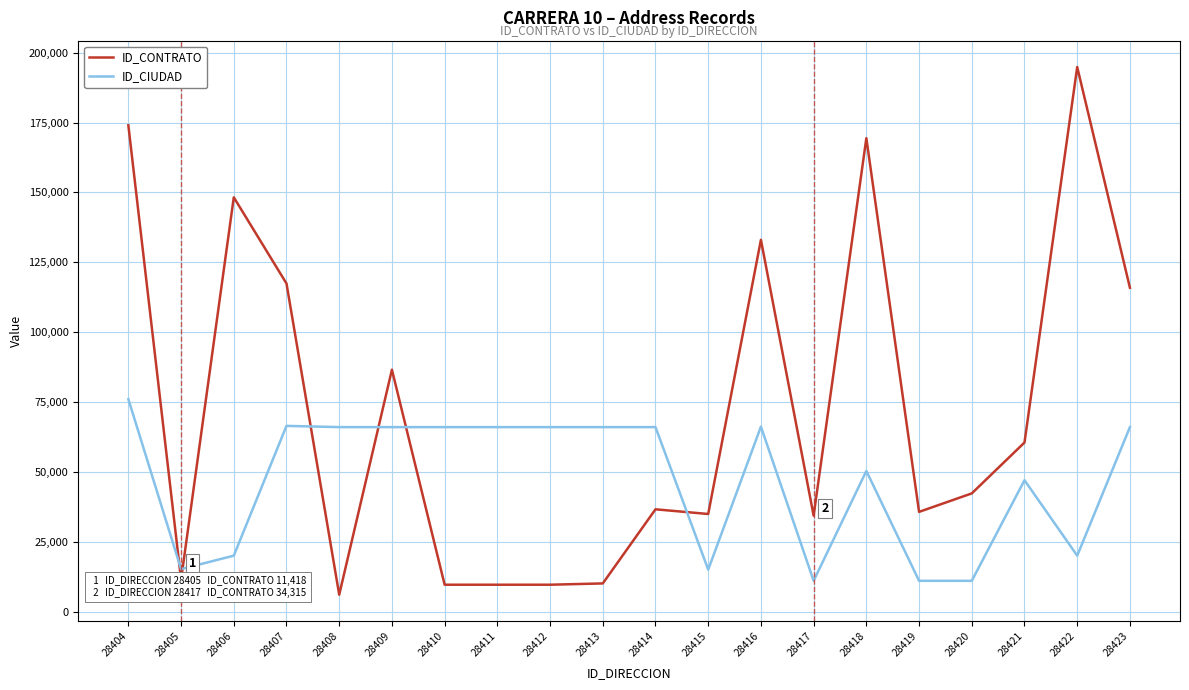

Rank the series at 28422 from highest to lowest value.

ID_CONTRATO, ID_CIUDAD